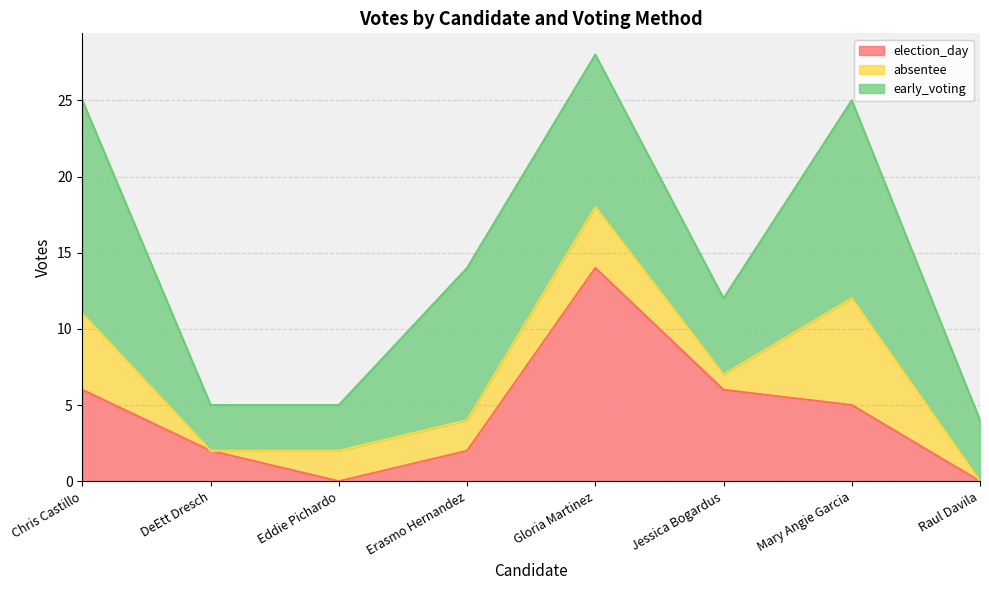

True or false: early_voting and absentee cross at least once.

False